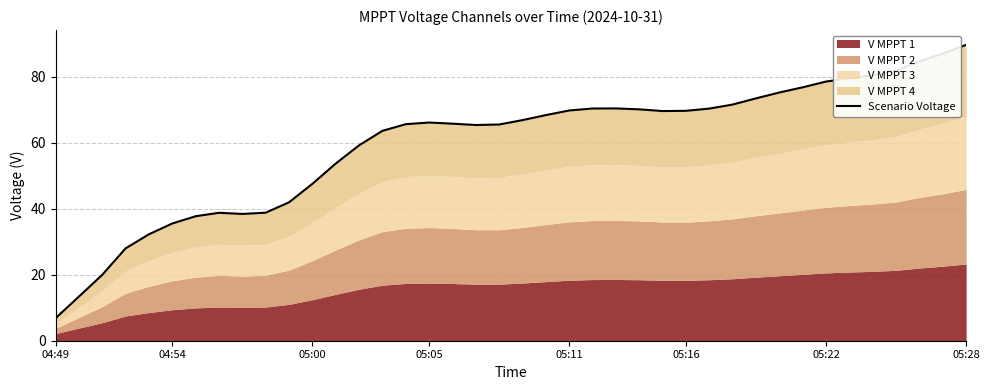

How many values are below 66?

19